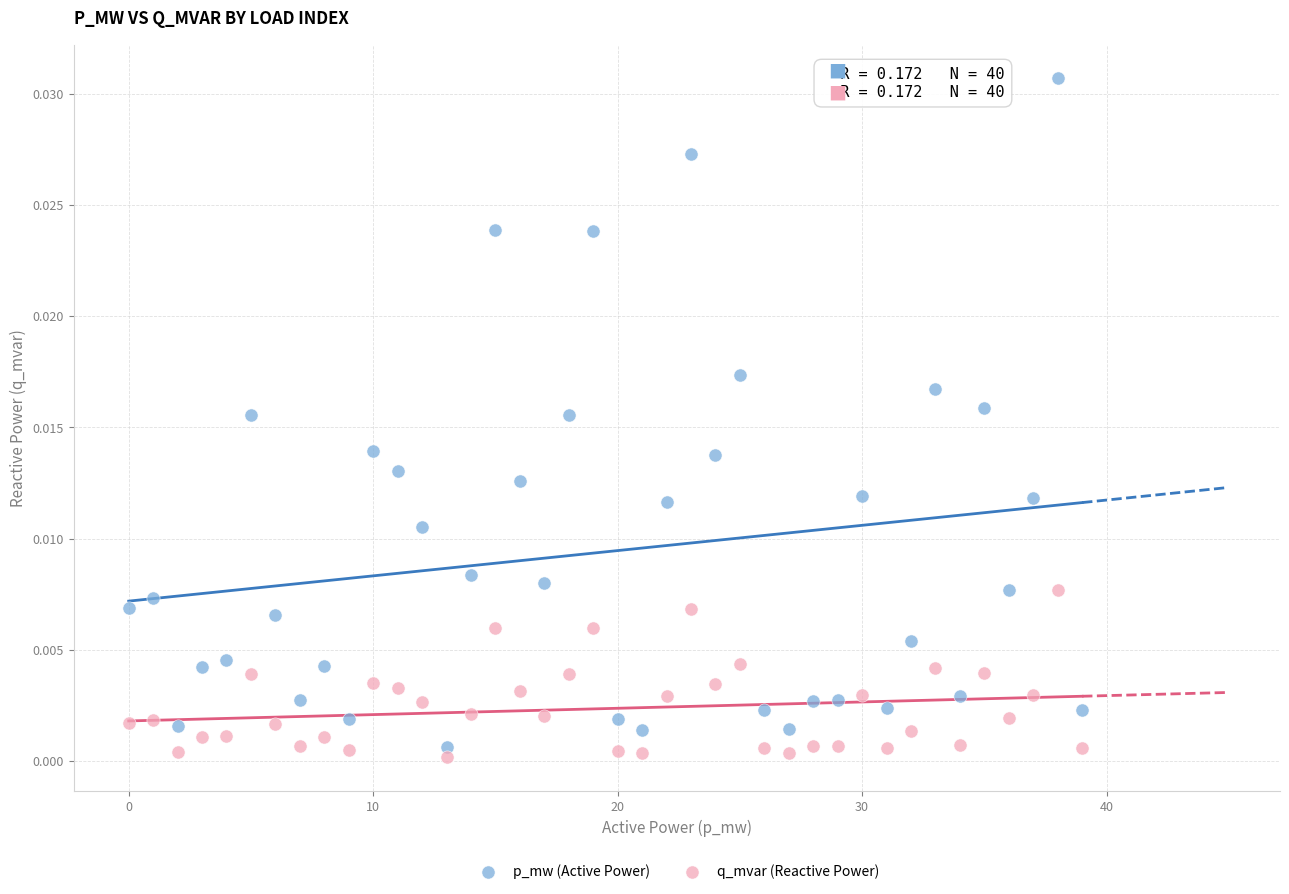

What are all the series names shown in the legend?

p_mw (Active Power), q_mvar (Reactive Power)